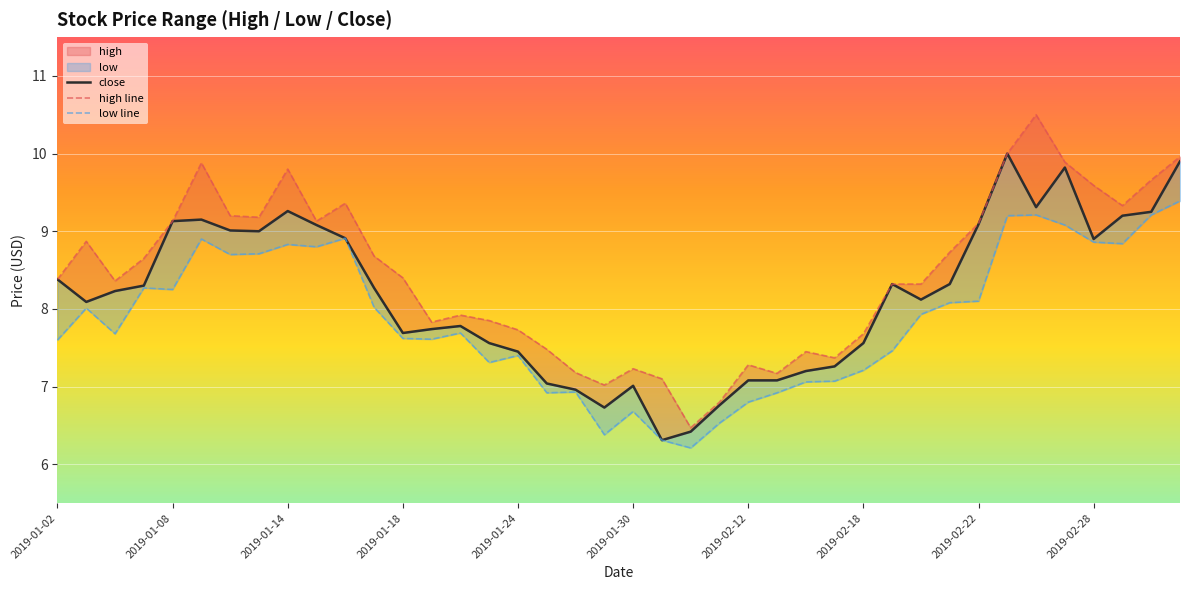

True or false: close has more than 2 points higher than both neighbors.

True